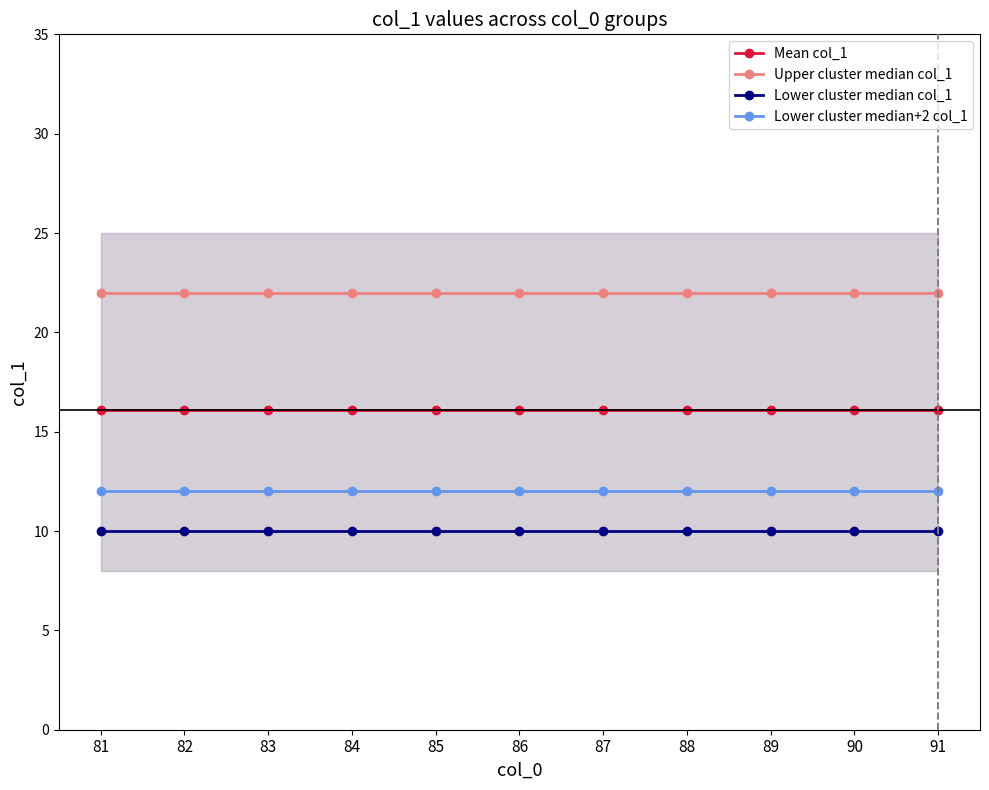

Reading left to right, what are all the values shown in this chart?

Mean col_1: 16.1	16.1	16.1	16.1	16.1	16.1	16.1	16.1	16.1	16.1	16.1
Upper cluster median col_1: 22.0	22.0	22.0	22.0	22.0	22.0	22.0	22.0	22.0	22.0	22.0
Lower cluster median col_1: 10.0	10.0	10.0	10.0	10.0	10.0	10.0	10.0	10.0	10.0	10.0
Lower cluster median+2 col_1: 12.0	12.0	12.0	12.0	12.0	12.0	12.0	12.0	12.0	12.0	12.0